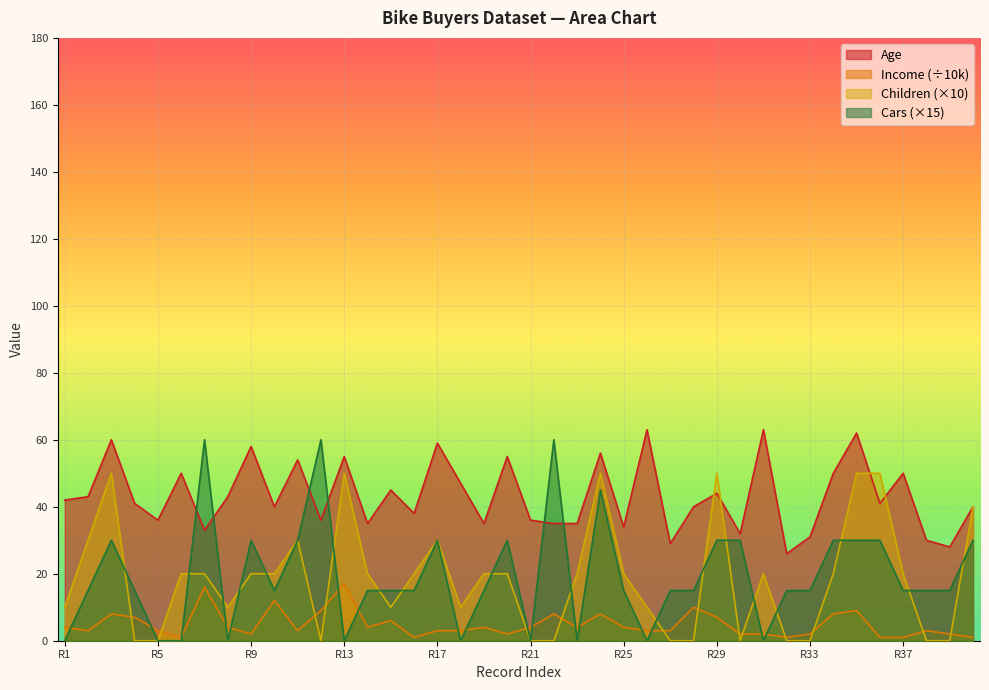

Which series has the largest range (max minus min)?

Cars (×15)